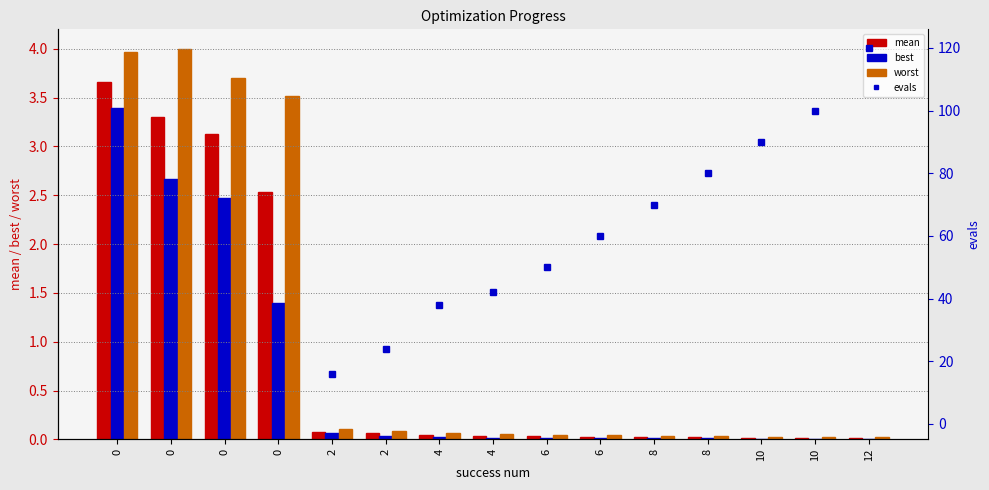

What is the difference between the maximum and minimum values in the best series?

3.4